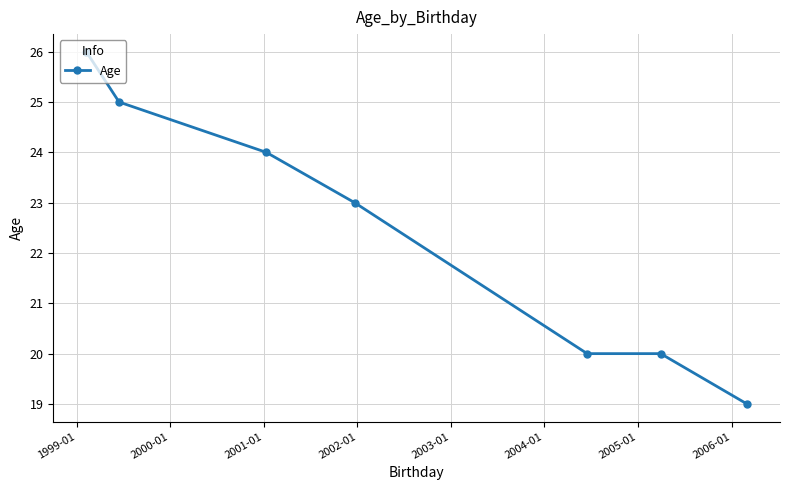

Does the chart display data point markers on the line(s)?

Yes